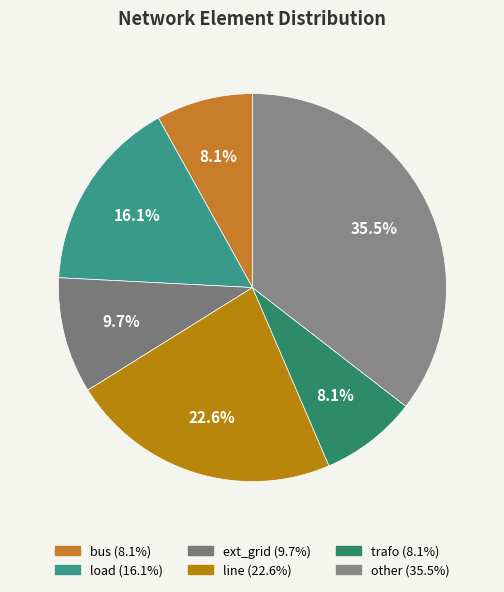

Do load and trafo together represent more than half of the pie?

No